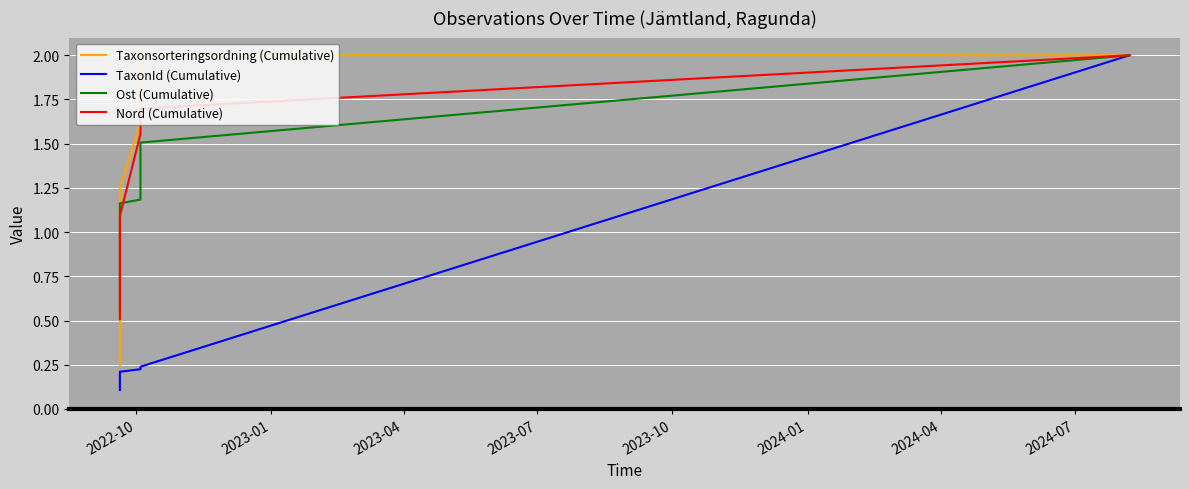

What is the approximate value of Taxonsorteringsordning (Cumulative) at 2024-04?

2.0